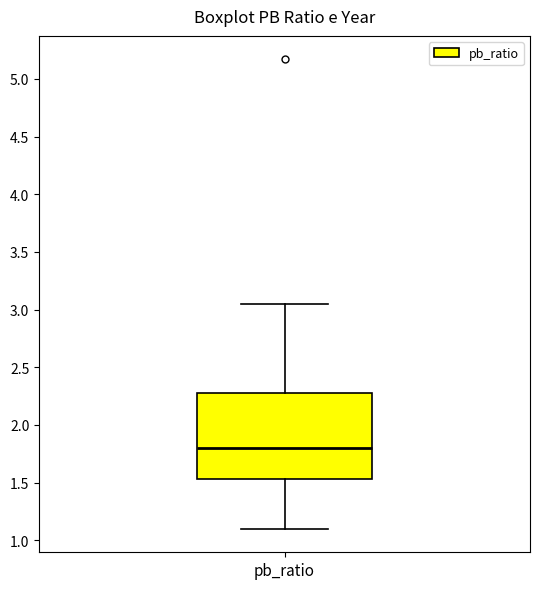

Transcribe this box plot: give where the median line is, the range the box spans, and where the two whiskers end, as read against the y-axis. The values are not printed on the chart, so give them approximately, as read against the axis.

median 1.80, box 1.55 to 2.30, whiskers 1.10 to 3.05